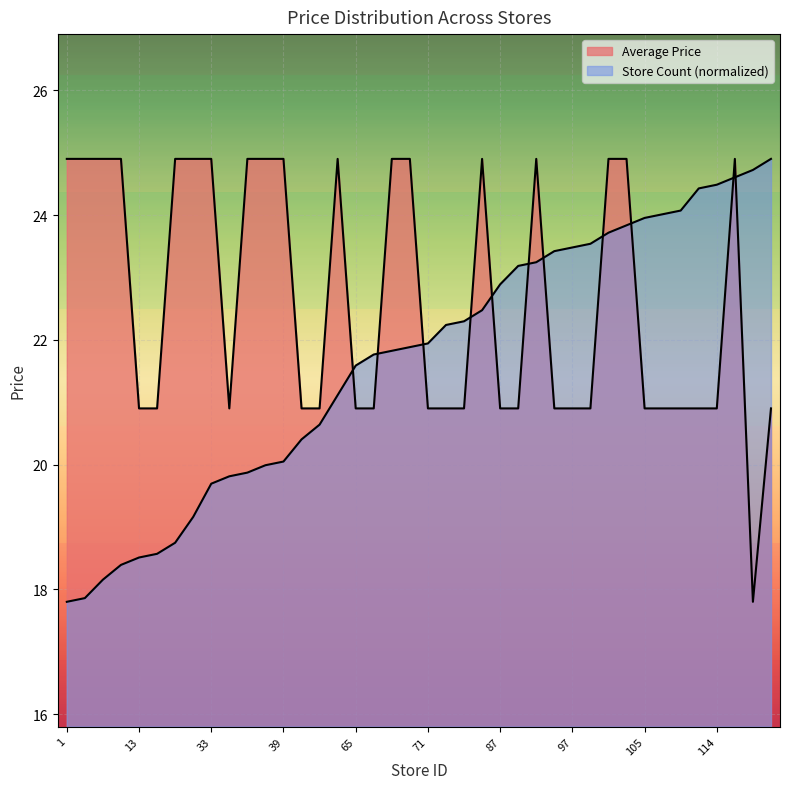

How many data points does each series have?

40